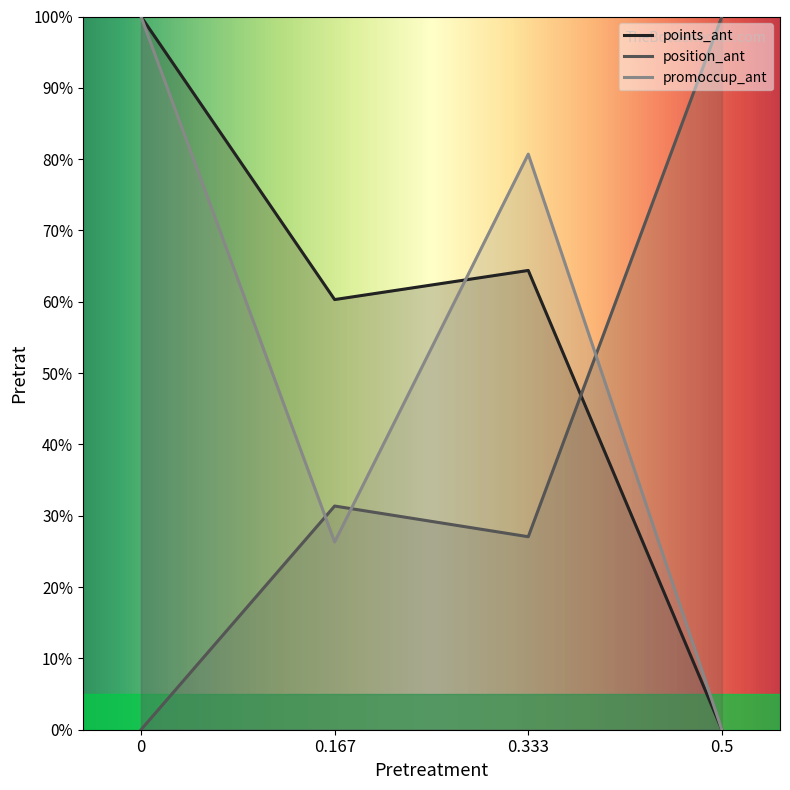

At 0.167, list the series in order from largest to smallest.

points_ant, position_ant, promoccup_ant